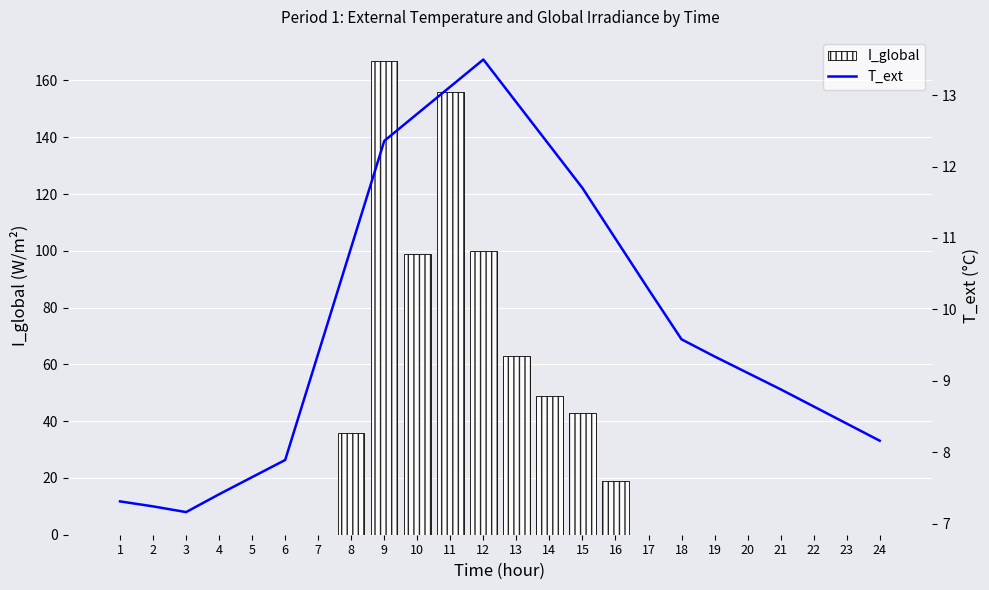

How many values in I_global are above zero?

9